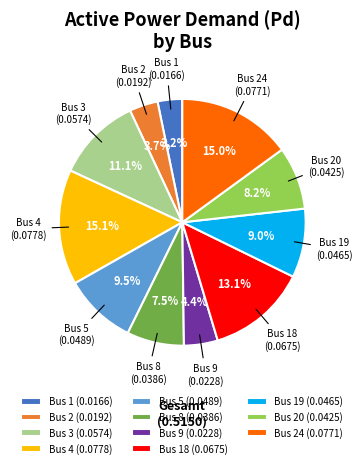

Which slice is the smallest?

Bus 1 (0.0166)